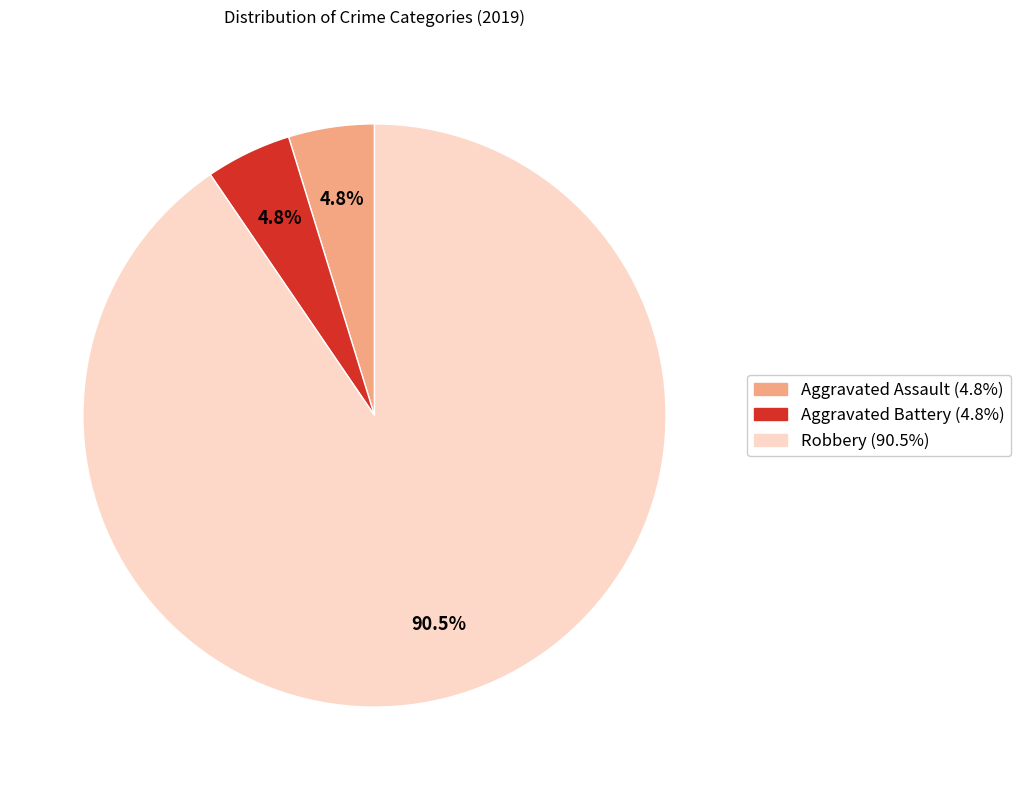

To the nearest percent, what is the average slice percentage?

33%